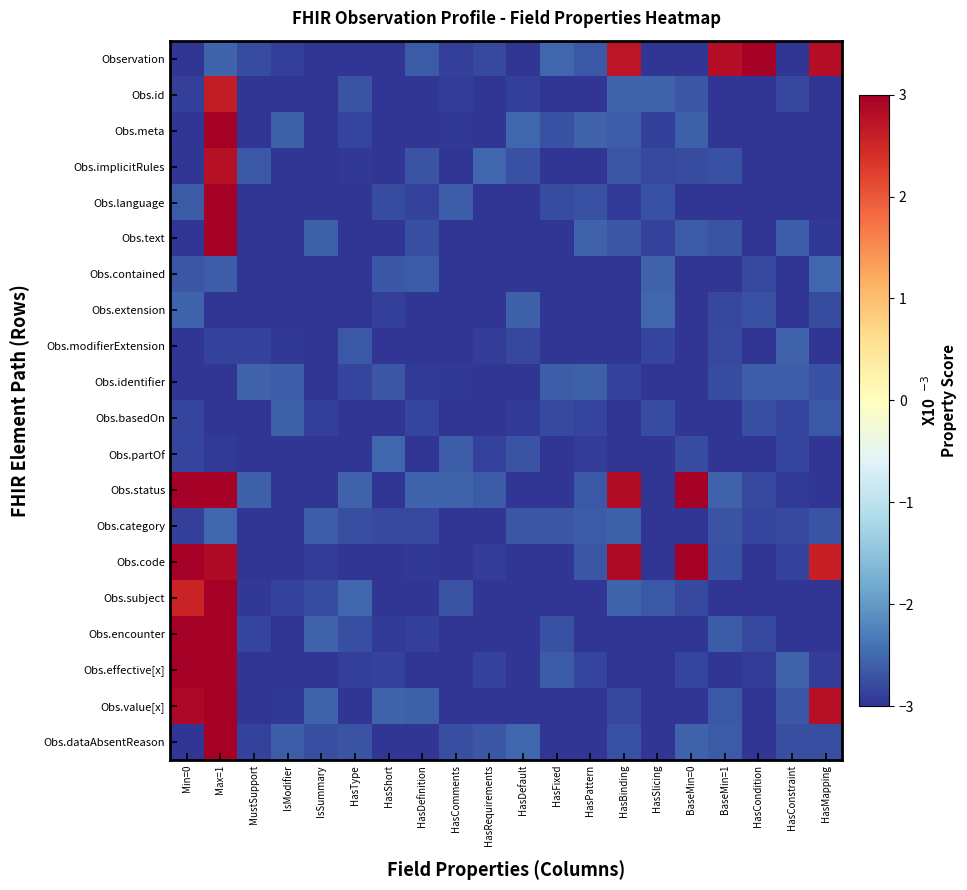

Count the number of data series in this chart.

20